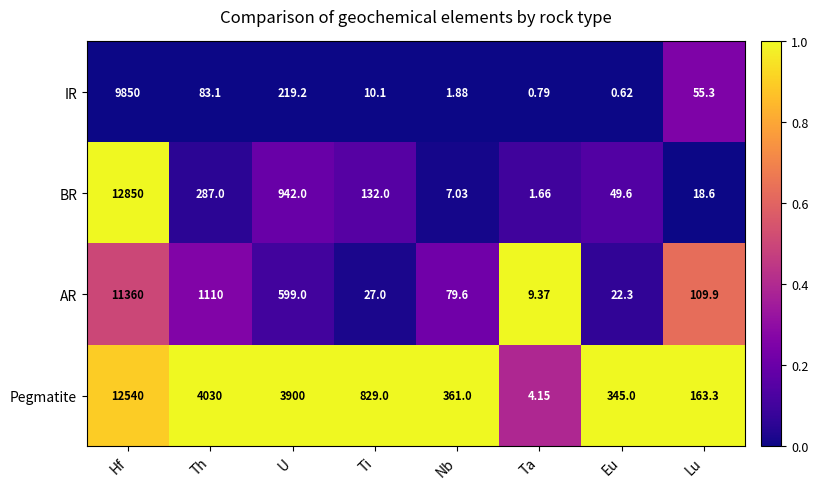

Which label corresponds to the largest value in the chart?

Hf